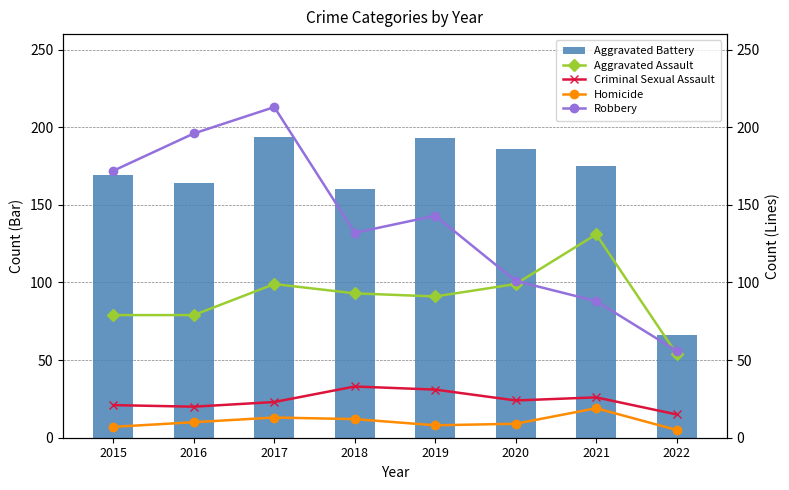

What is the approximate value of Robbery at 2016, to the nearest 10?

200